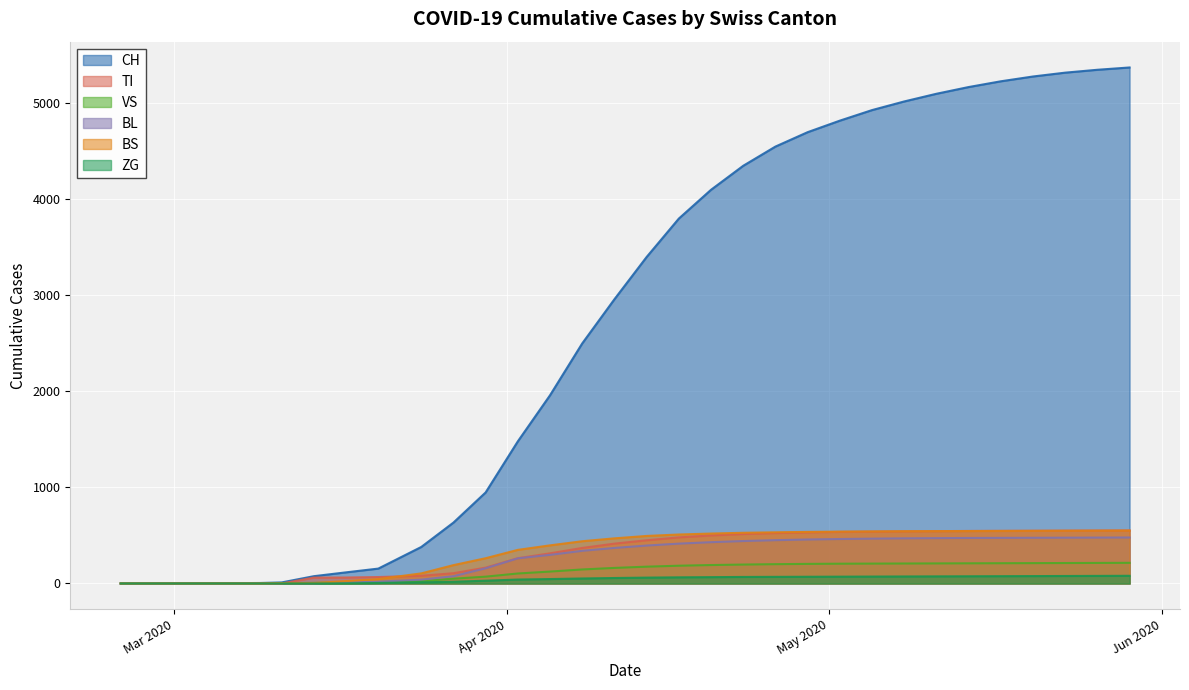

What is the maximum value shown in the chart?

5374